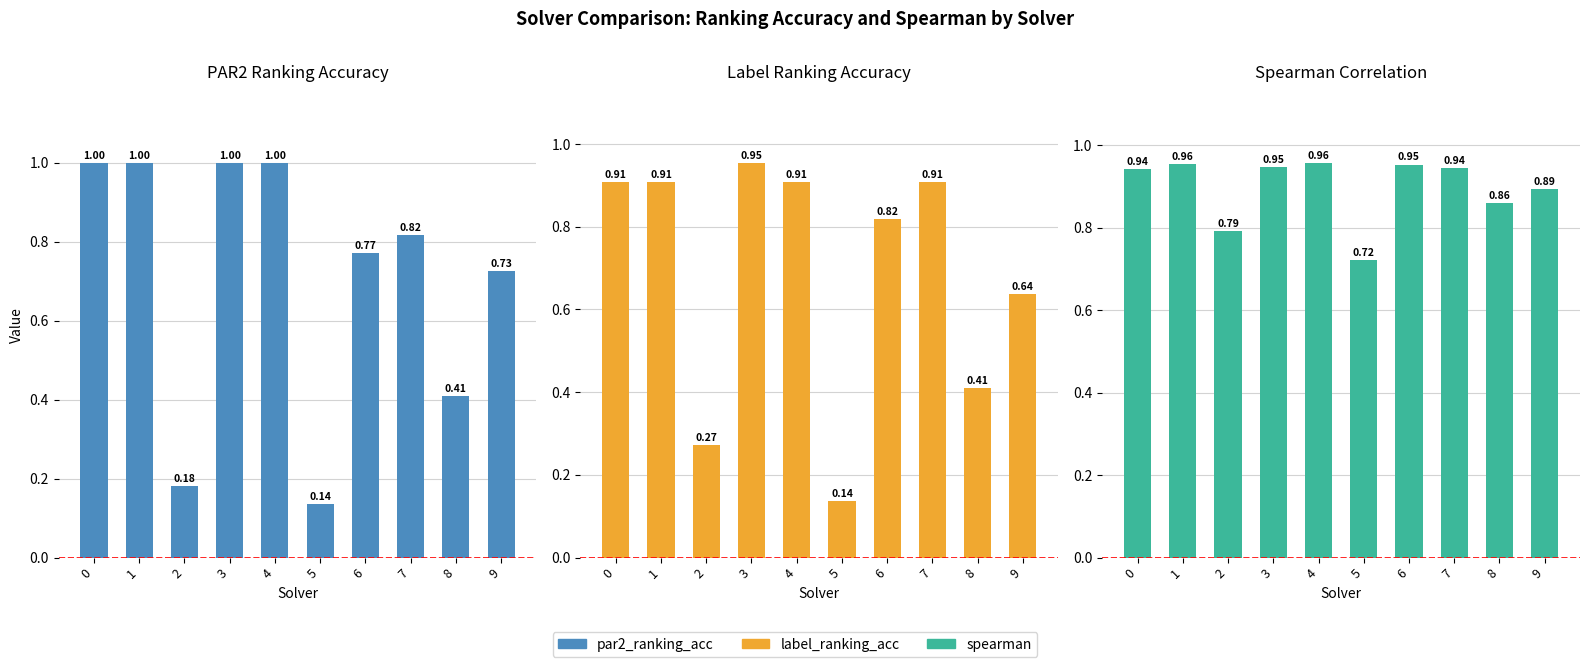

What is the highest value of the spearman series?

1.0